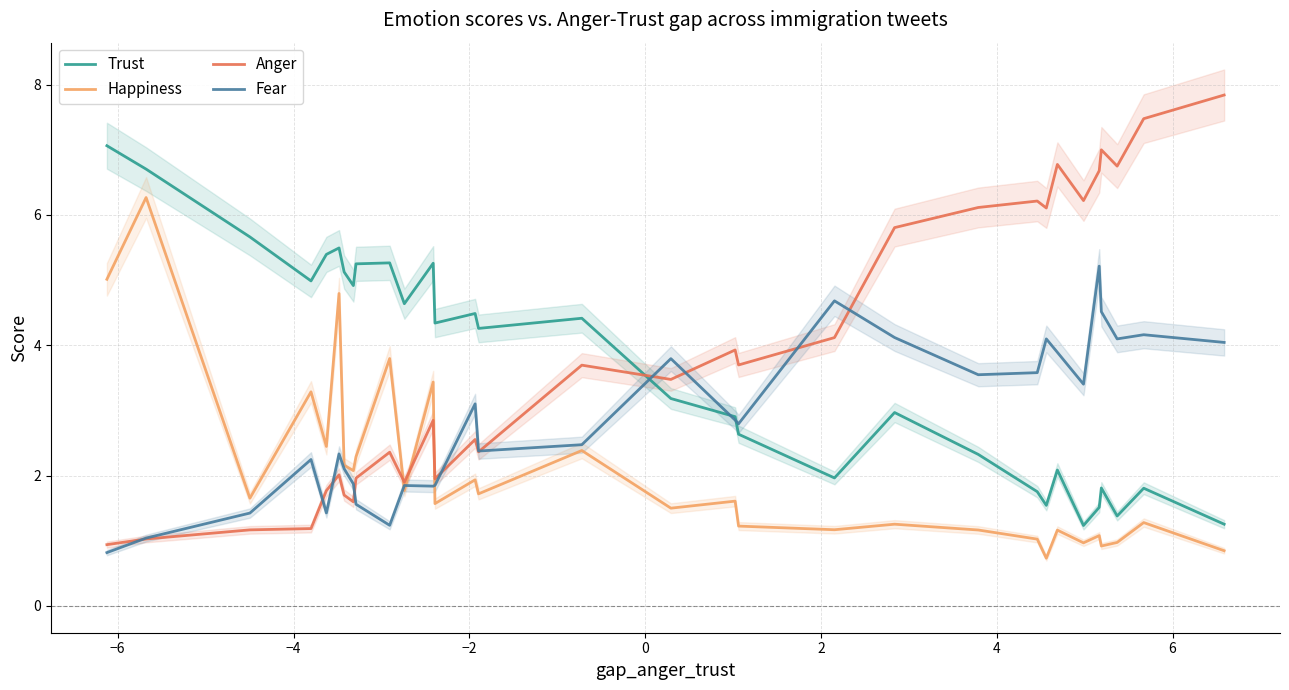

What is the minimum value for Fear?

0.8